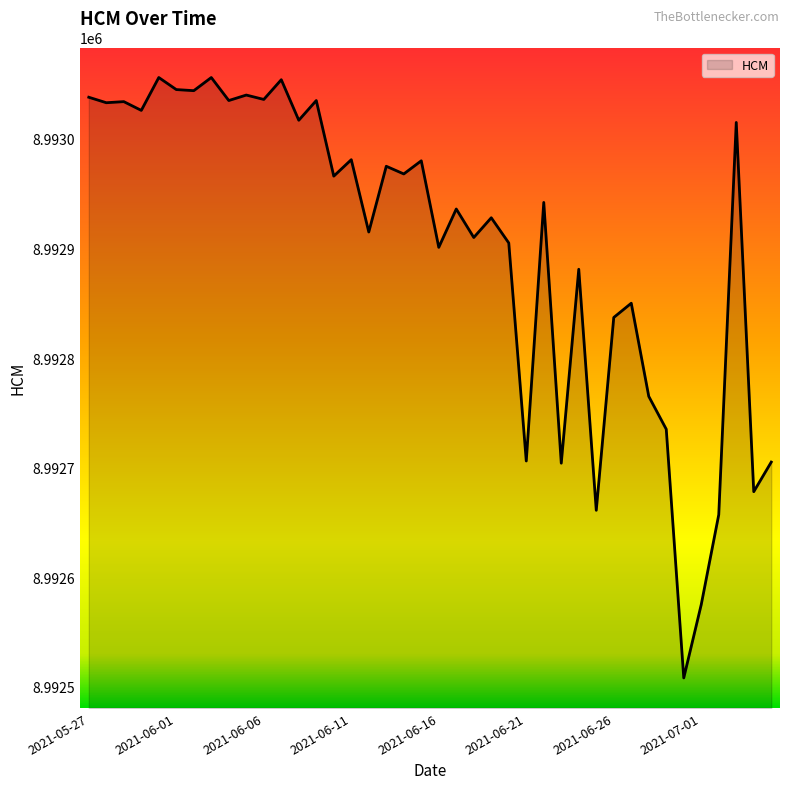

What is the smallest value displayed?

8992508